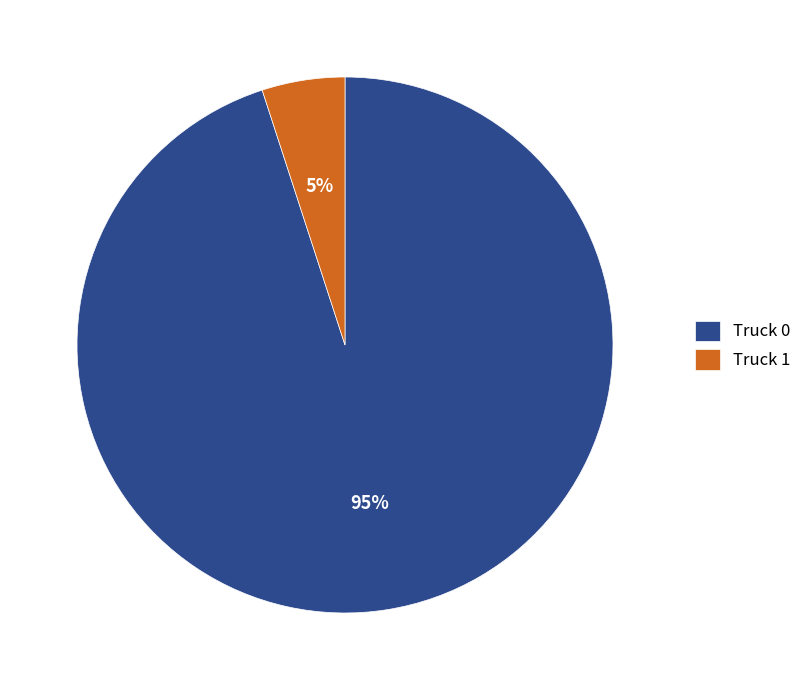

What is the ratio of the value at Truck 0 to the value at Truck 1?

19.0